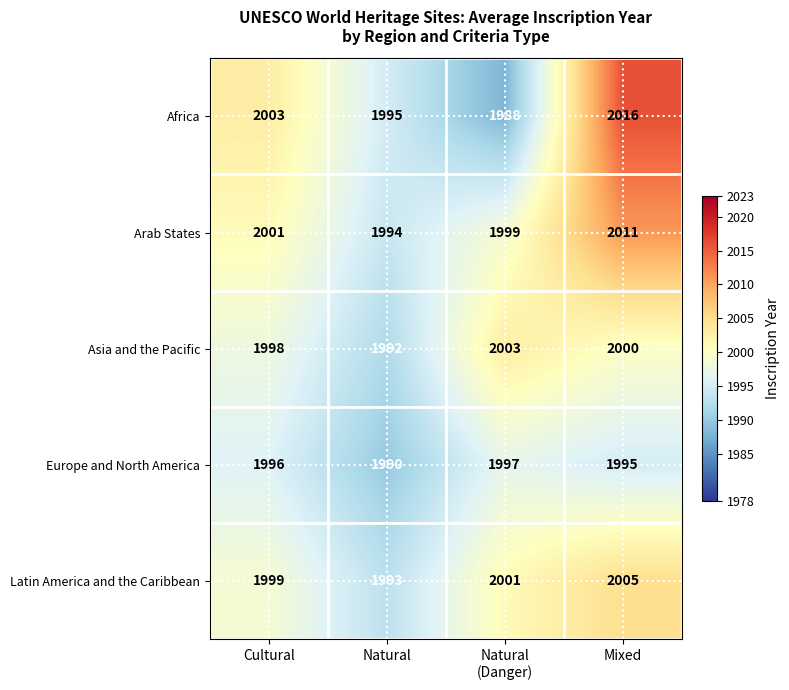

Which series has the widest spread of values?

Africa